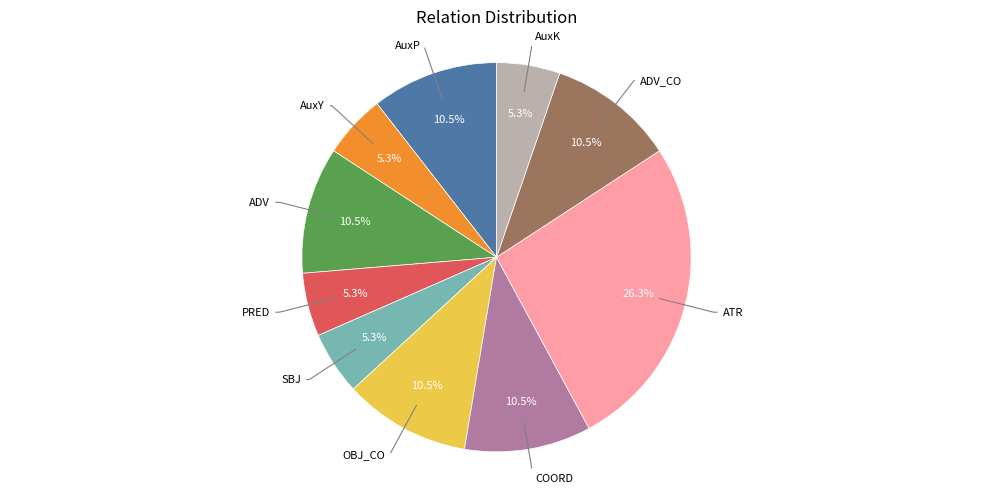

Is there any slice that represents more than half of the pie?

No